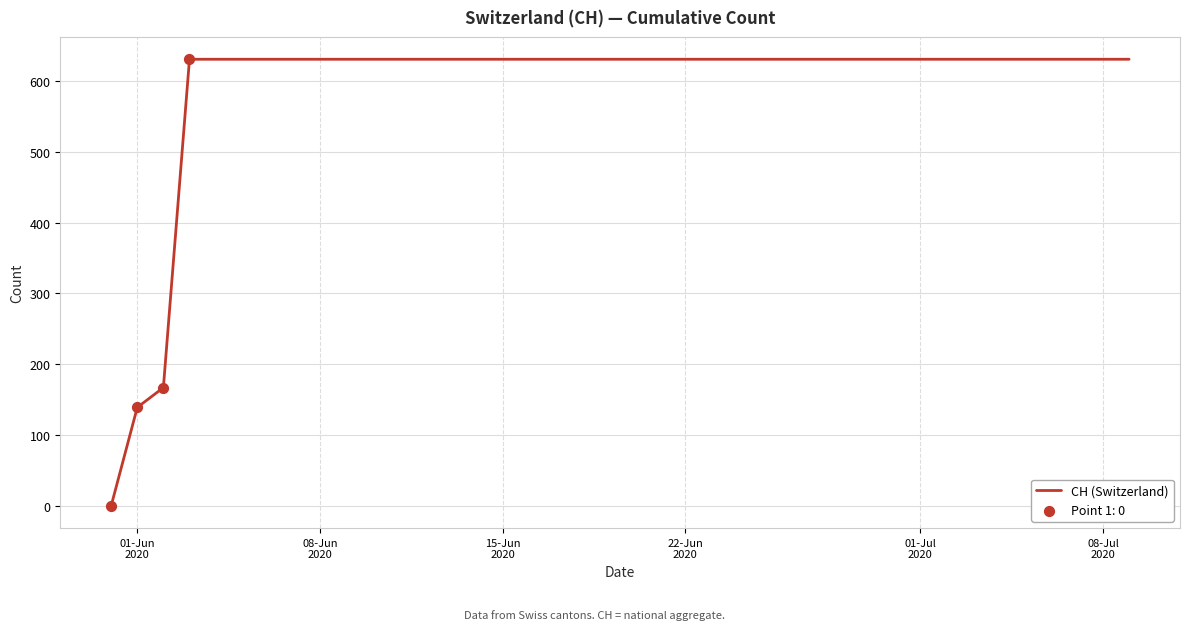

What is the difference between the maximum and minimum values?

631